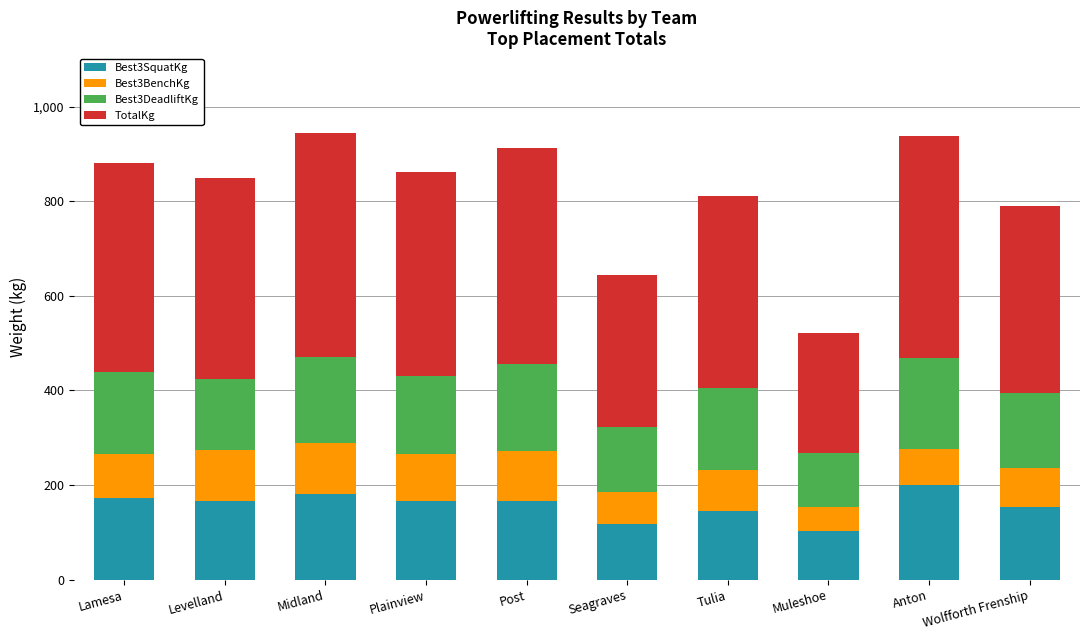

At which label does Best3SquatKg first exceed 165?

Lamesa